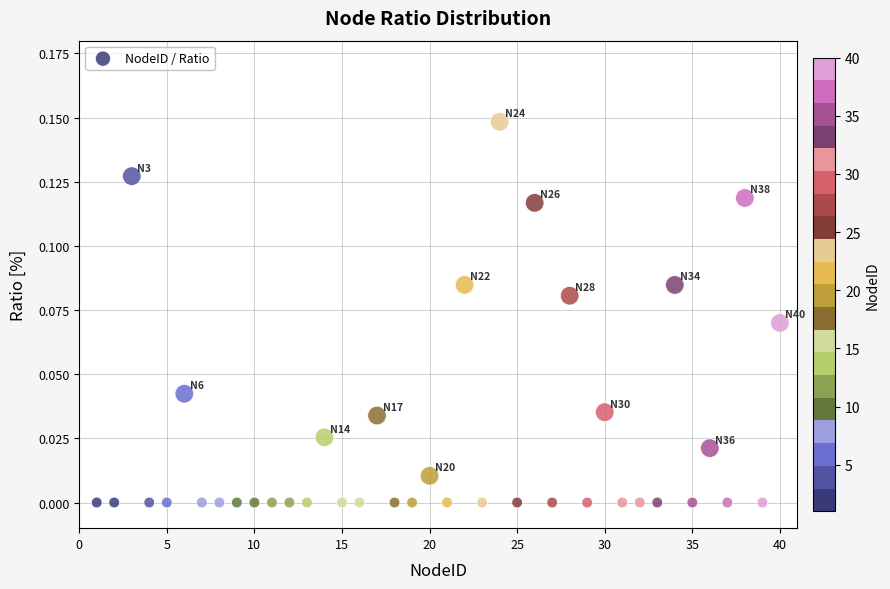

What is the range of X values (max minus min)?

39.0